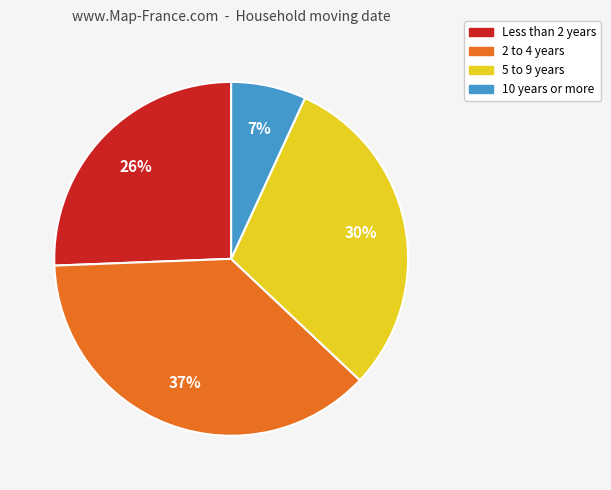

Is there a majority slice in this chart?

No